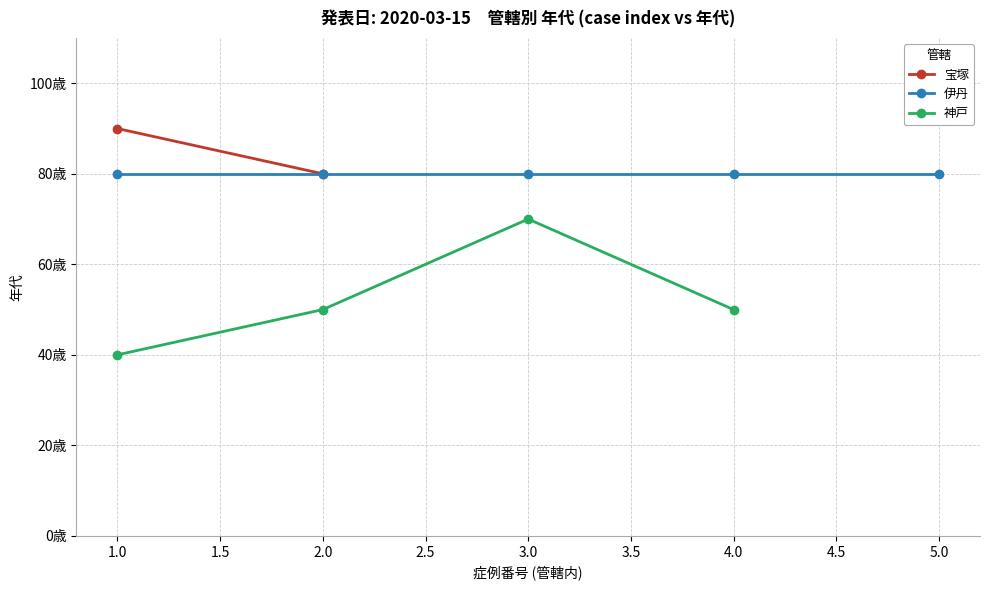

What is the sum of all values?

780